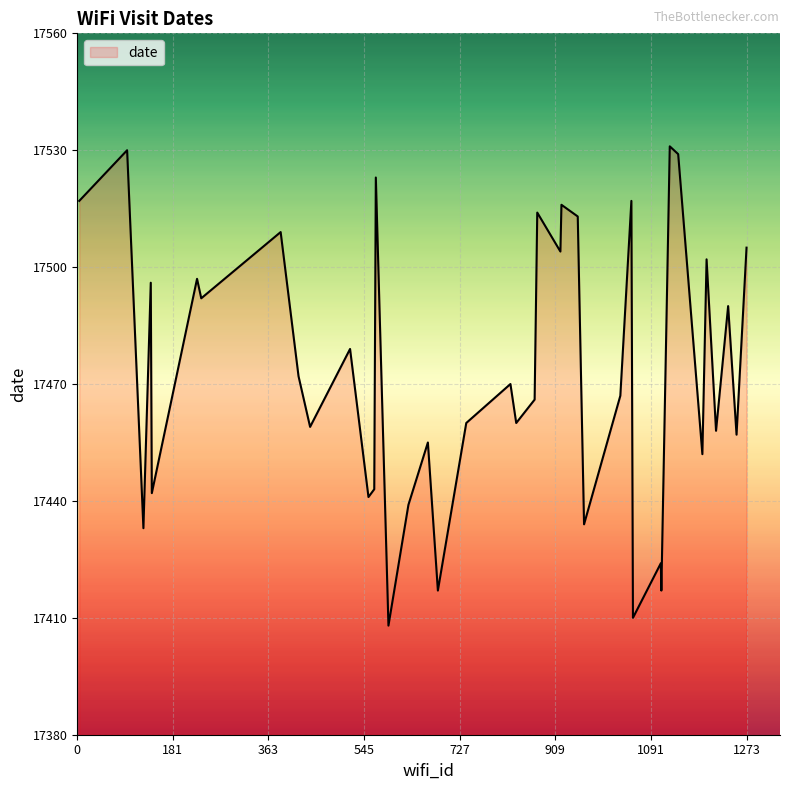

What is the smallest value displayed?

17408